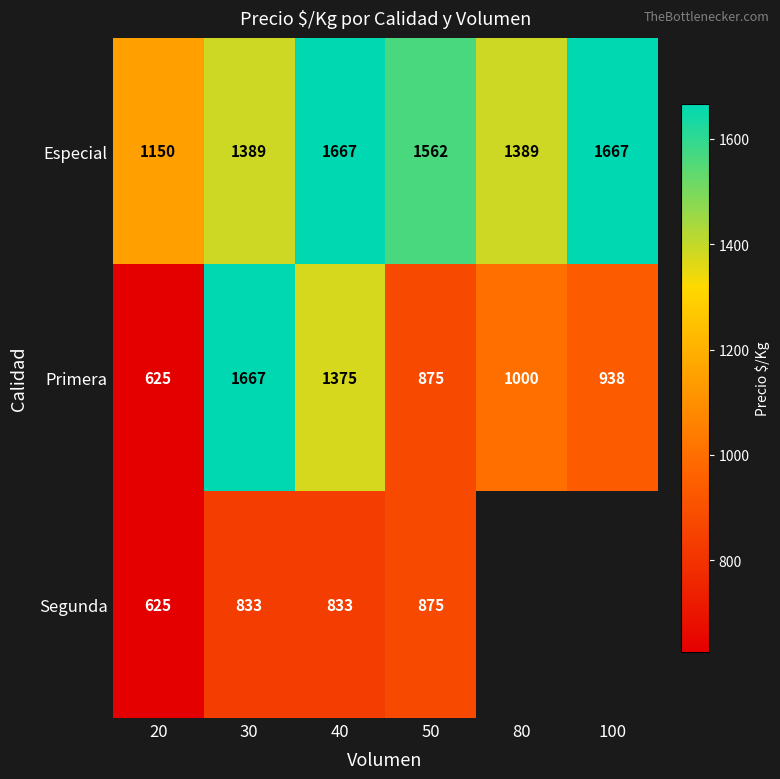

Read the Primera value at 80.

1000